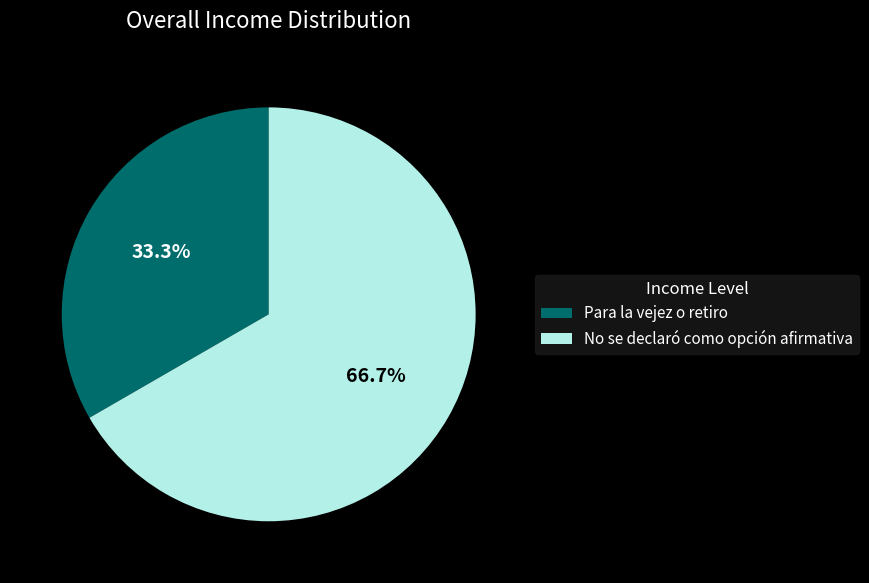

Rank the categories by value from highest to lowest.

No se declaró como opción afirmativa, Para la vejez o retiro